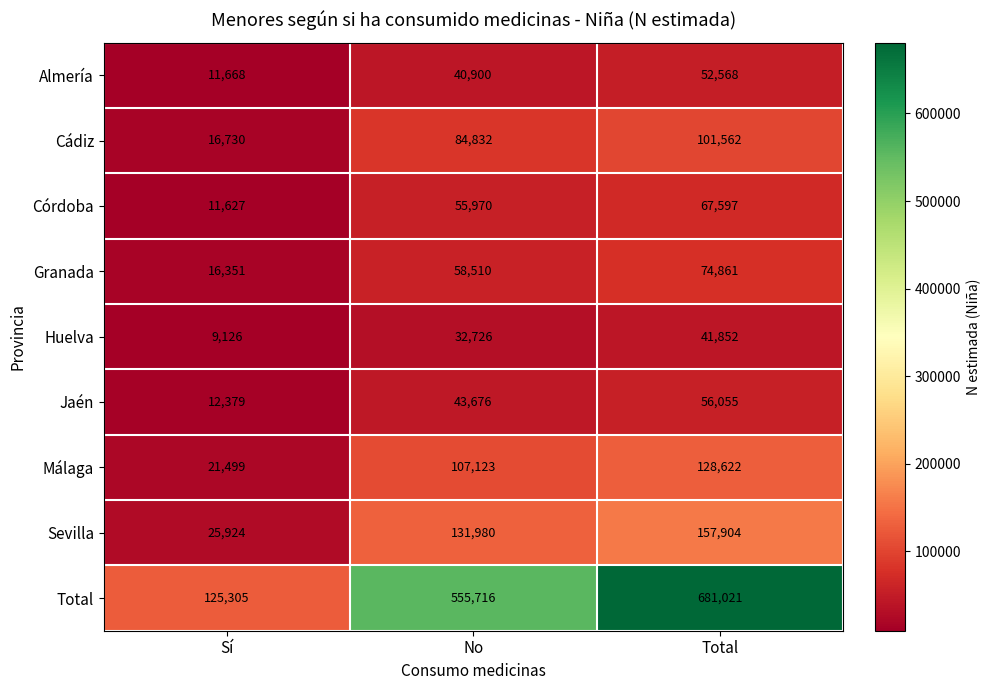

The Huelva series shows 41852 at Total. True or false?

True